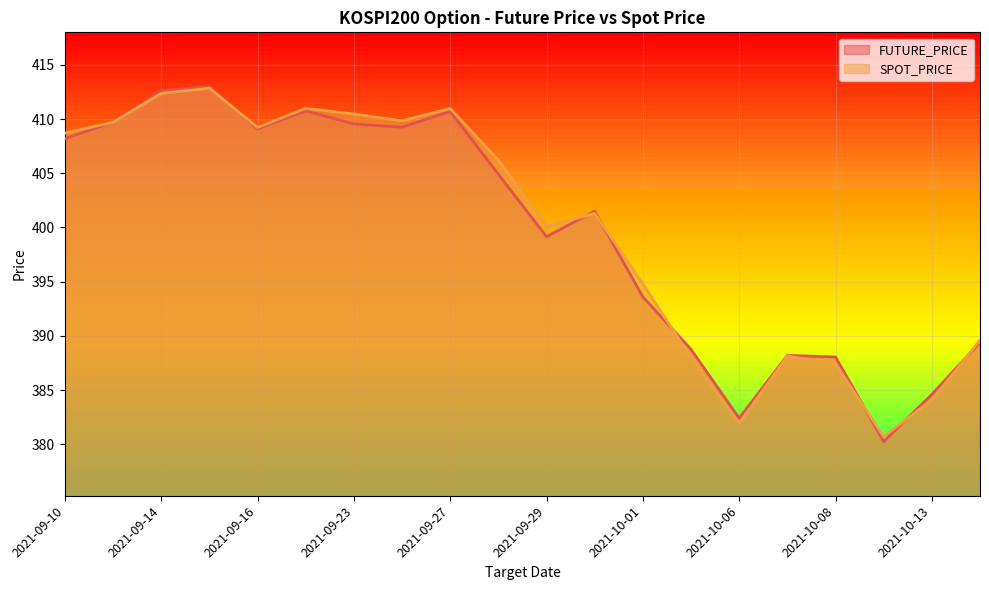

What position from the left is 2021-09-29?

11